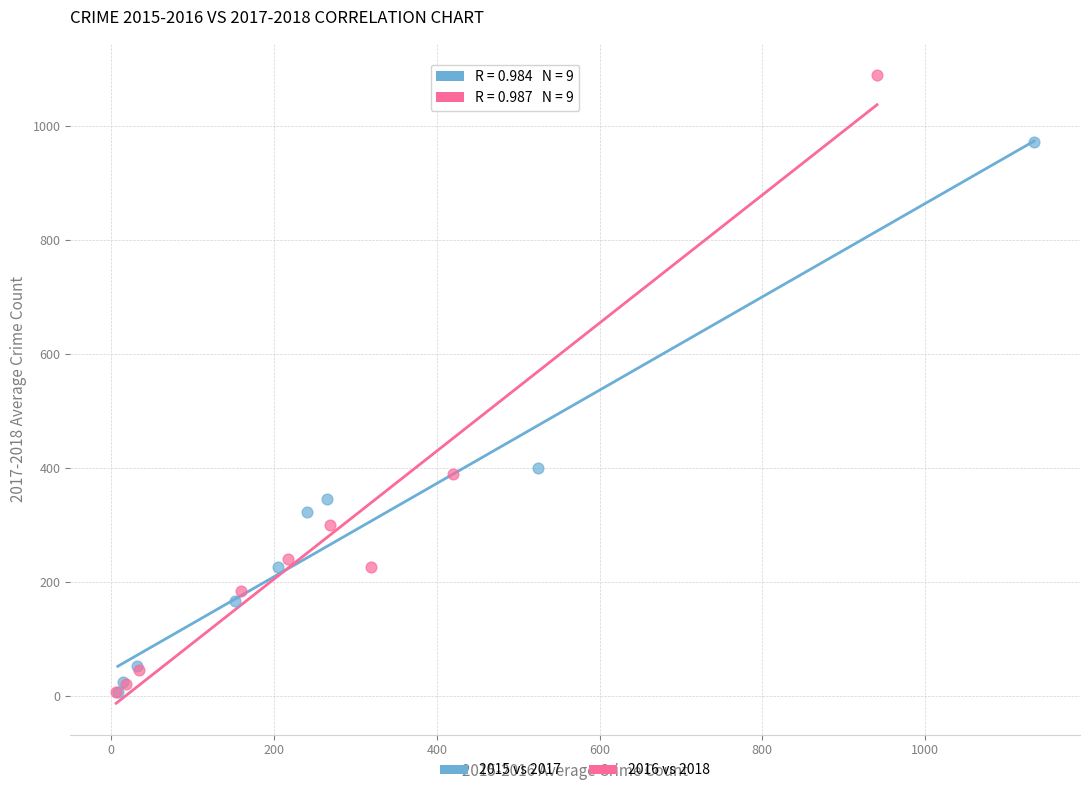

Which series contains the highest Y value?

2016 vs 2018